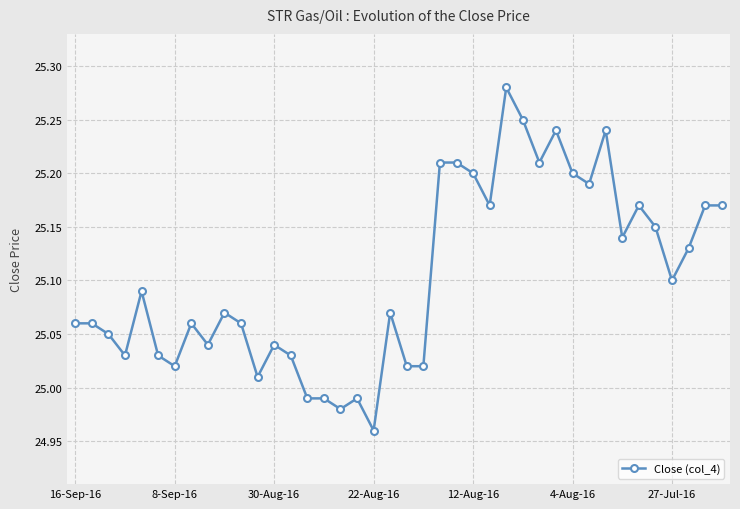

Count the number of data series in this chart.

1